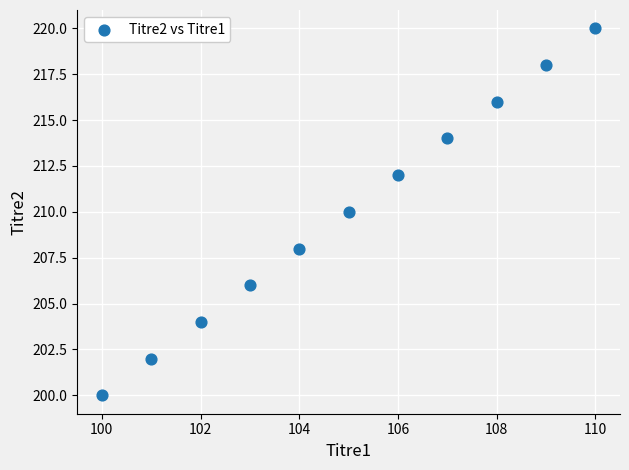

What is the average X value?

105